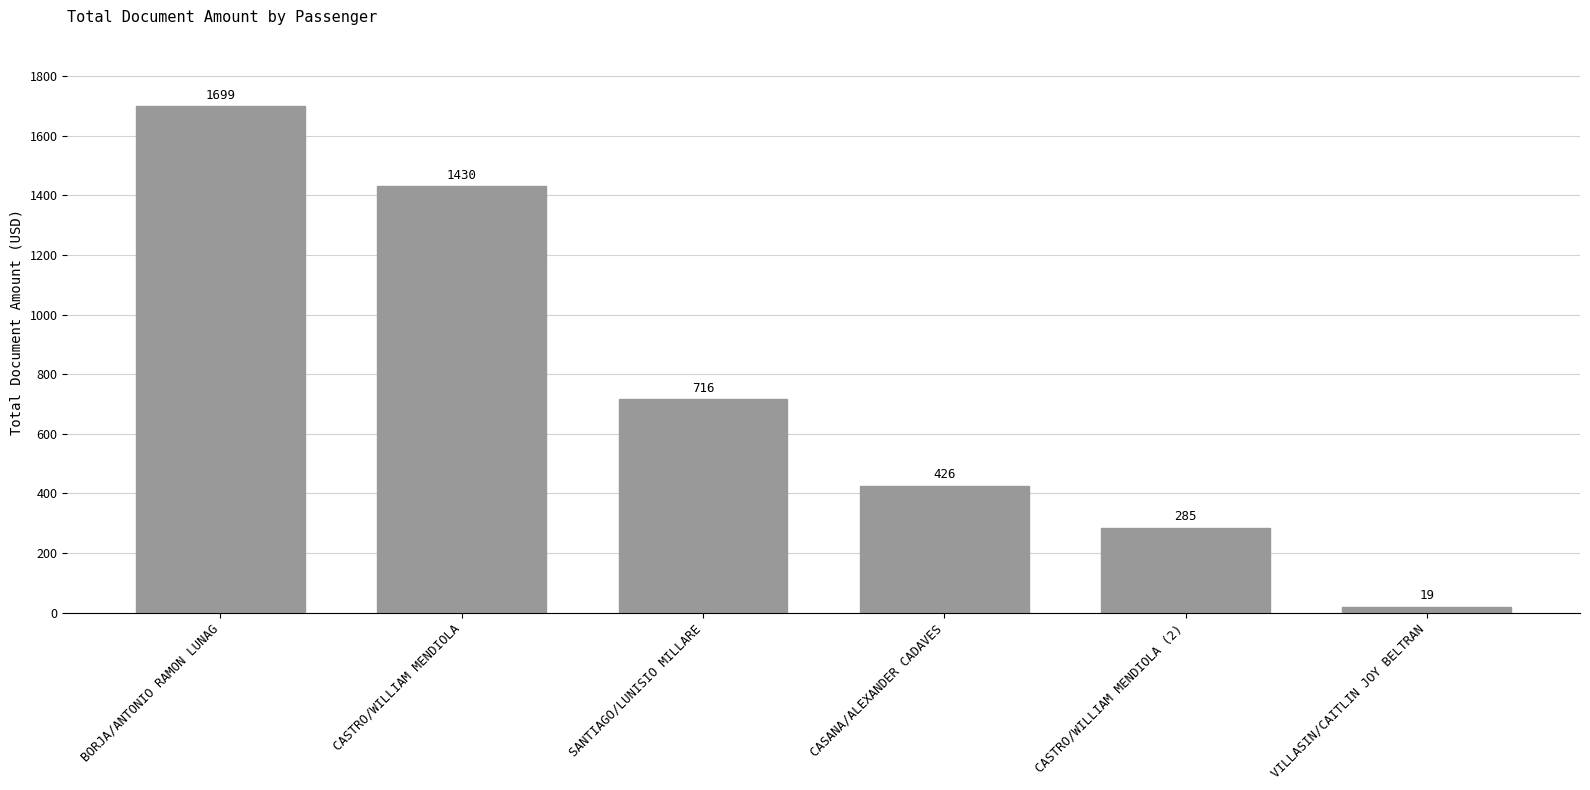

Rank the categories by value from lowest to highest.

VILLASIN/CAITLIN JOY BELTRAN, CASTRO/WILLIAM MENDIOLA (2), CASANA/ALEXANDER CADAVES, SANTIAGO/LUNISIO MILLARE, CASTRO/WILLIAM MENDIOLA, BORJA/ANTONIO RAMON LUNAG